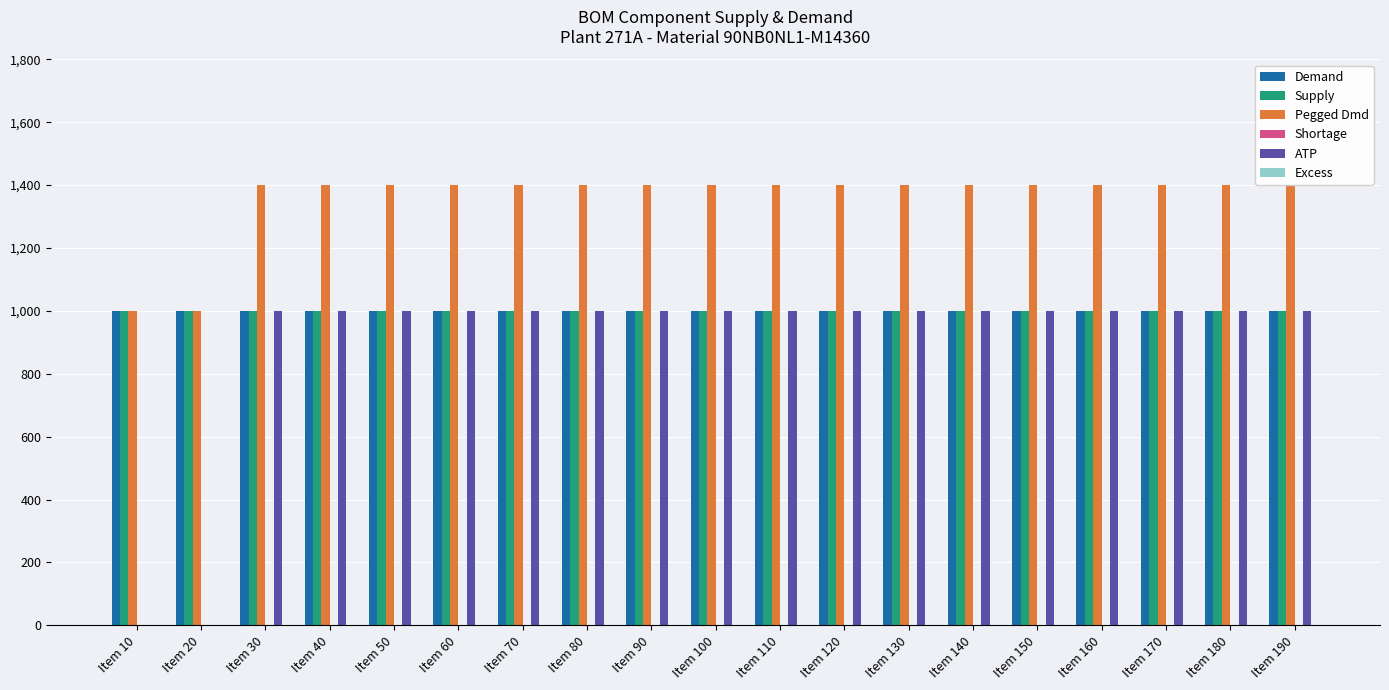

The Pegged Dmd series shows 951 at Item 120. True or false?

False